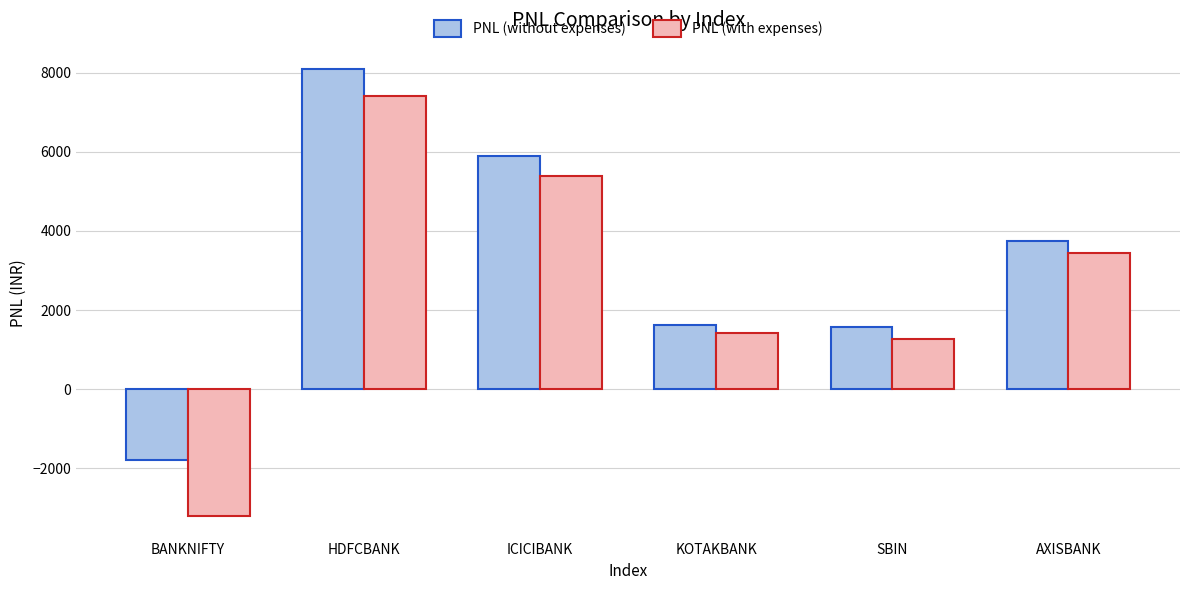

How many distinct data groups are displayed?

2